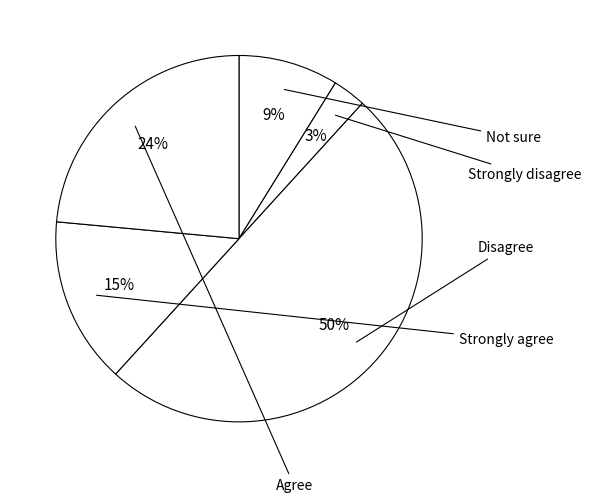

How many slices are in this pie chart?

5